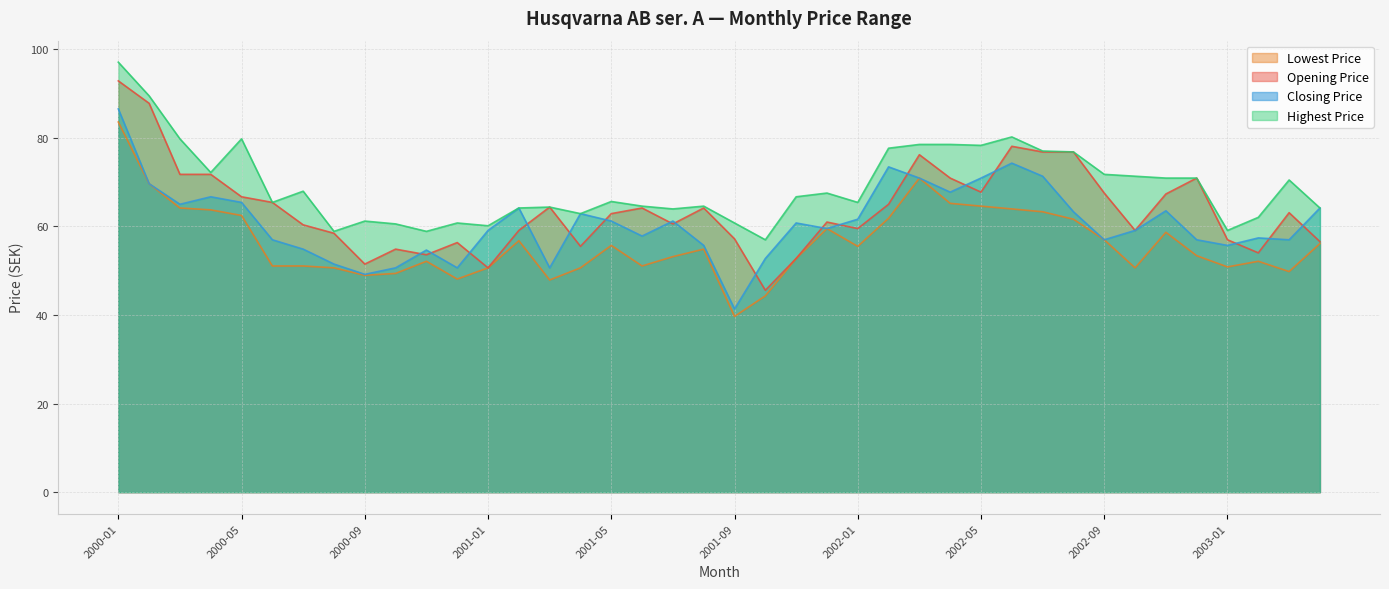

What is the spread (max minus min) of values at 2002-09?

14.8